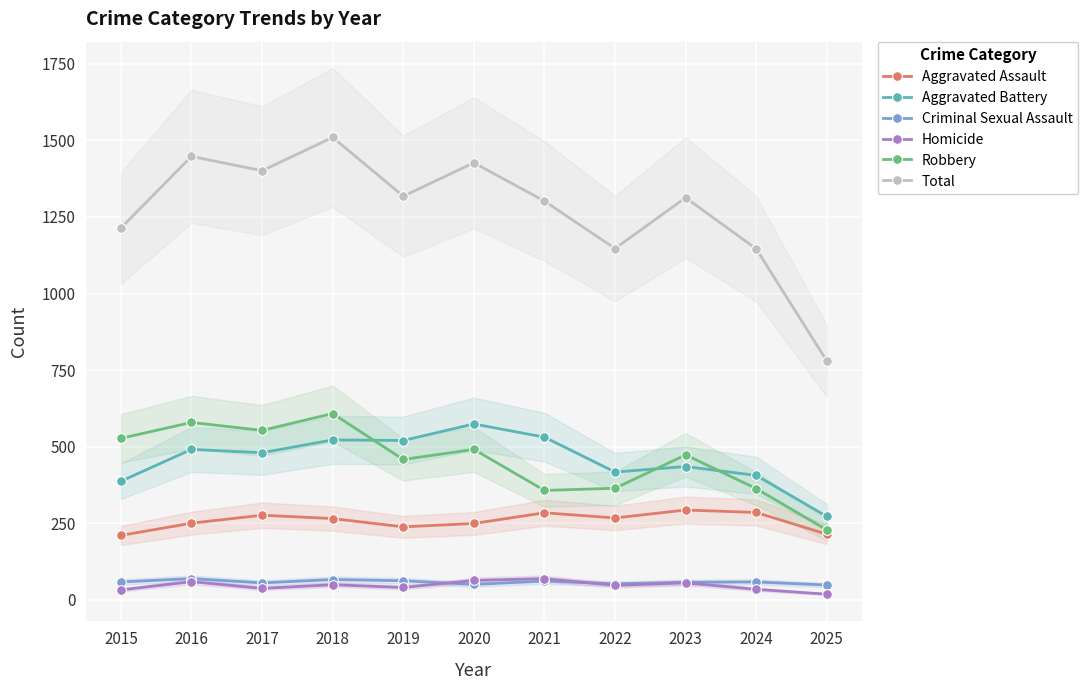

Which category has the highest value across all series?

2018